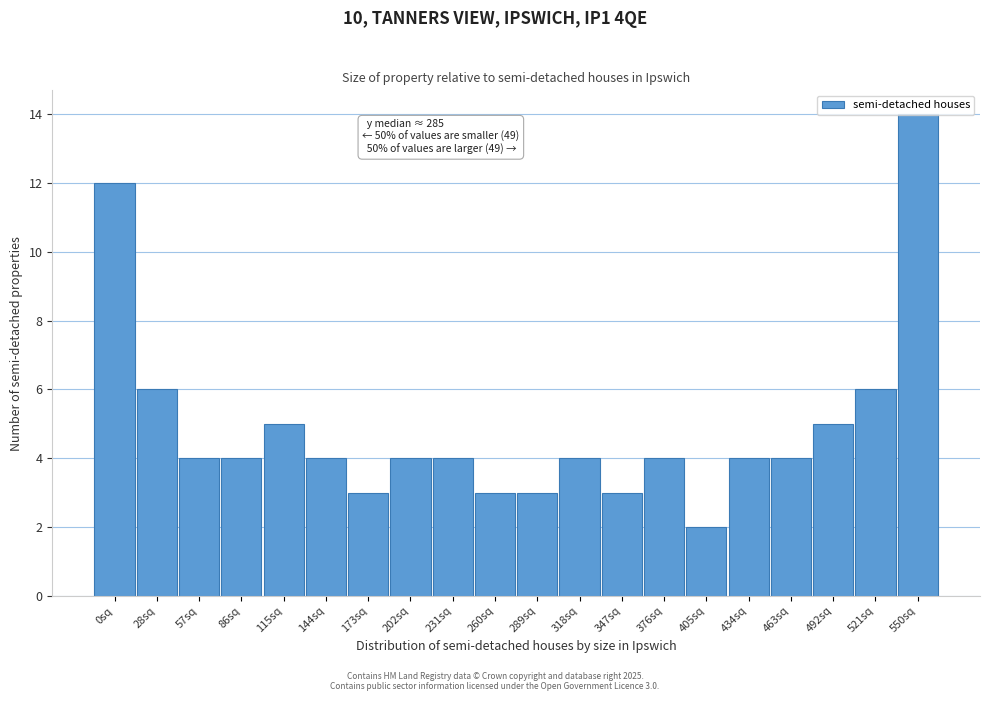

What is the sum of all values?

98